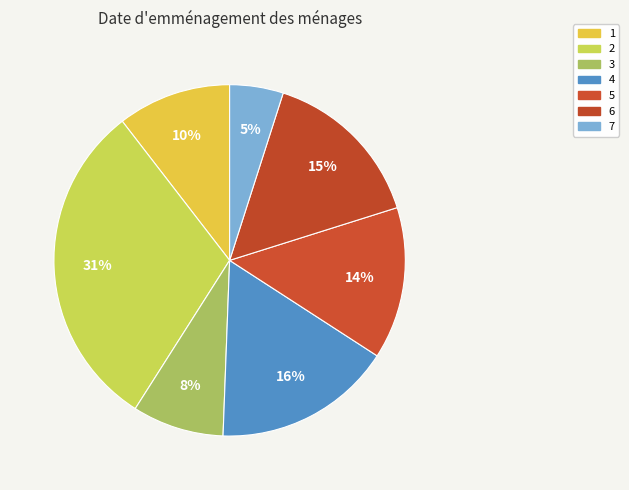

To the nearest percent, what is the difference between the 5 and 6 slice percentages?

1%